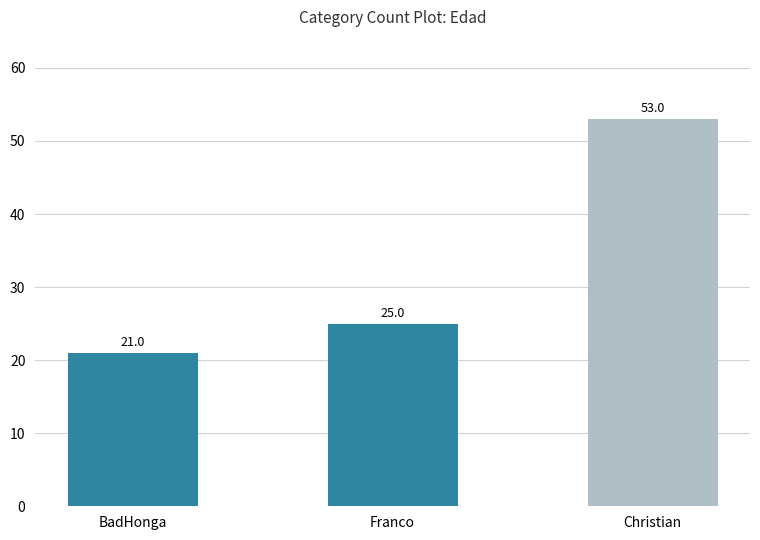

How many bars are there in total?

3